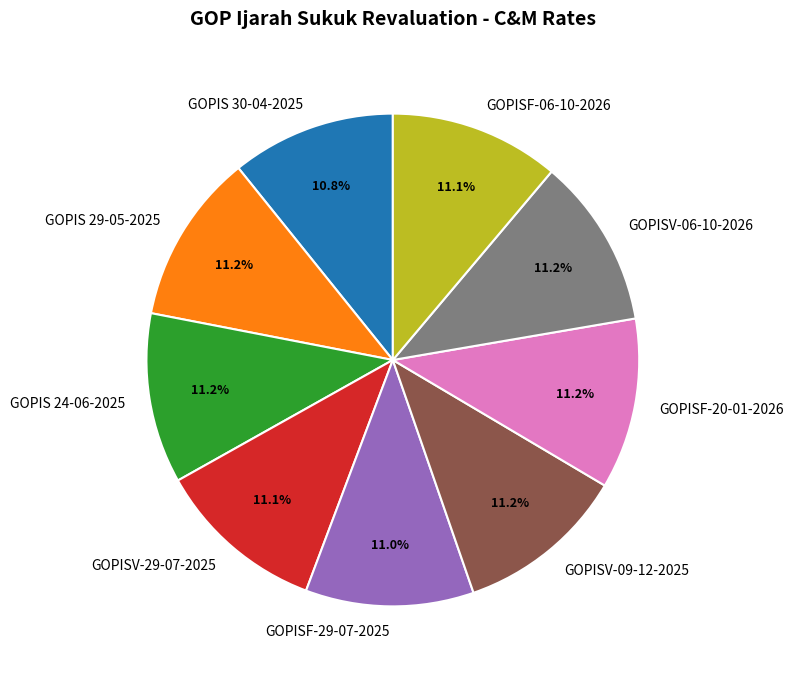

To the nearest percent, what percentage of the pie is GOPISF-06-10-2026?

11%